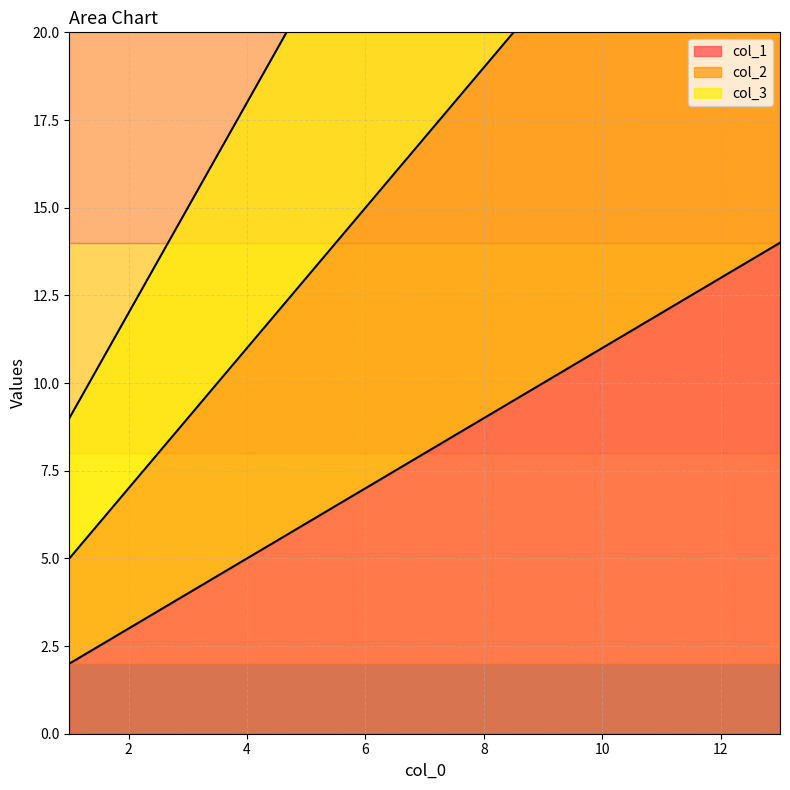

At how many categories does at least one series exceed 35?

1